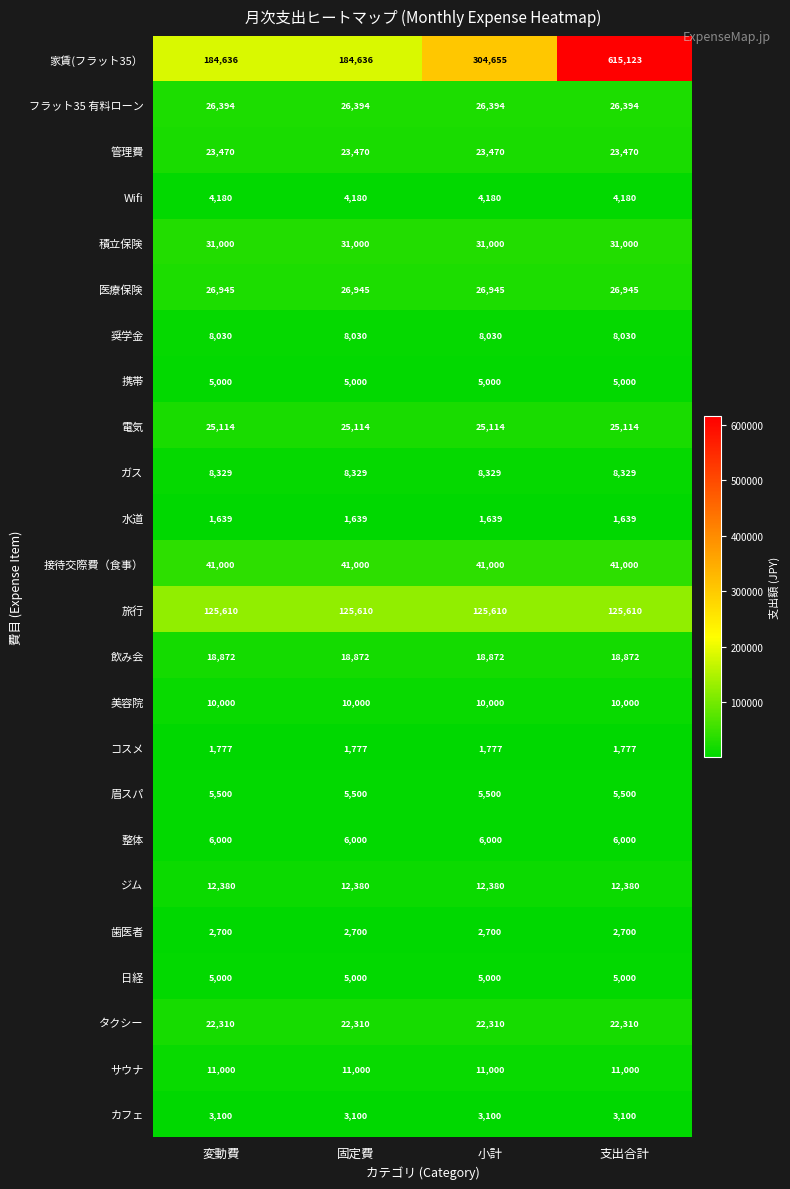

The value of タクシー at 小計 is 22310. True or false?

True